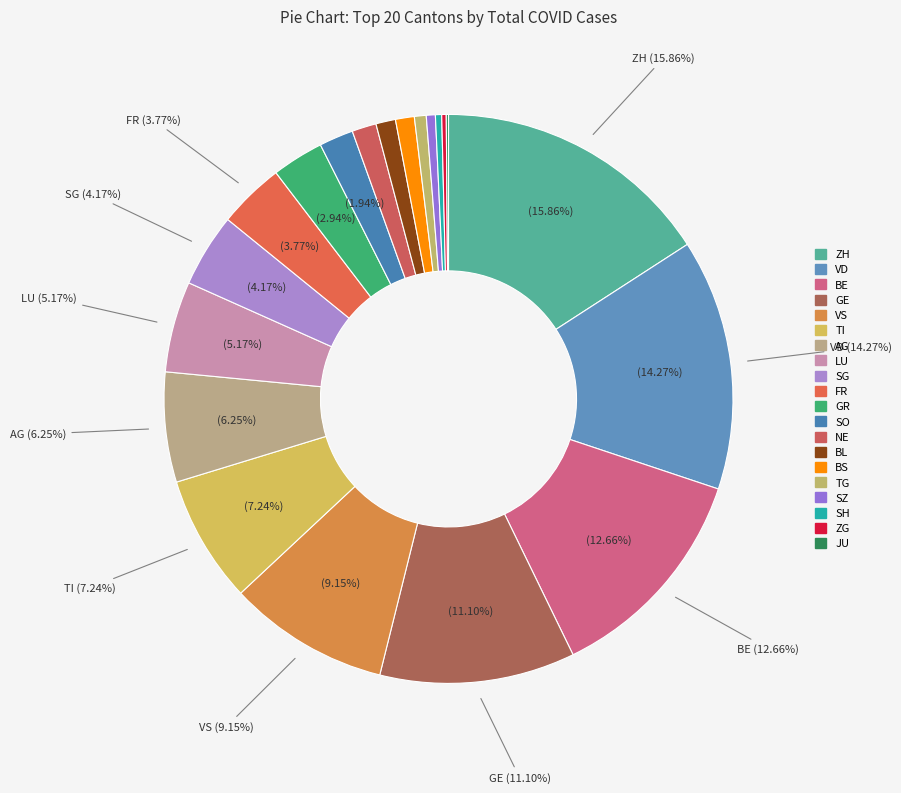

True or false: NE accounts for 1% of the total.

True